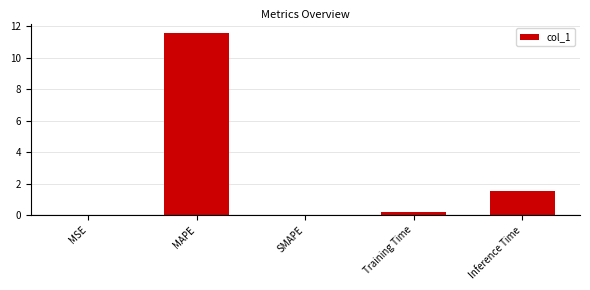

The chart shows a value of 7.6 at MAPE. True or false?

False